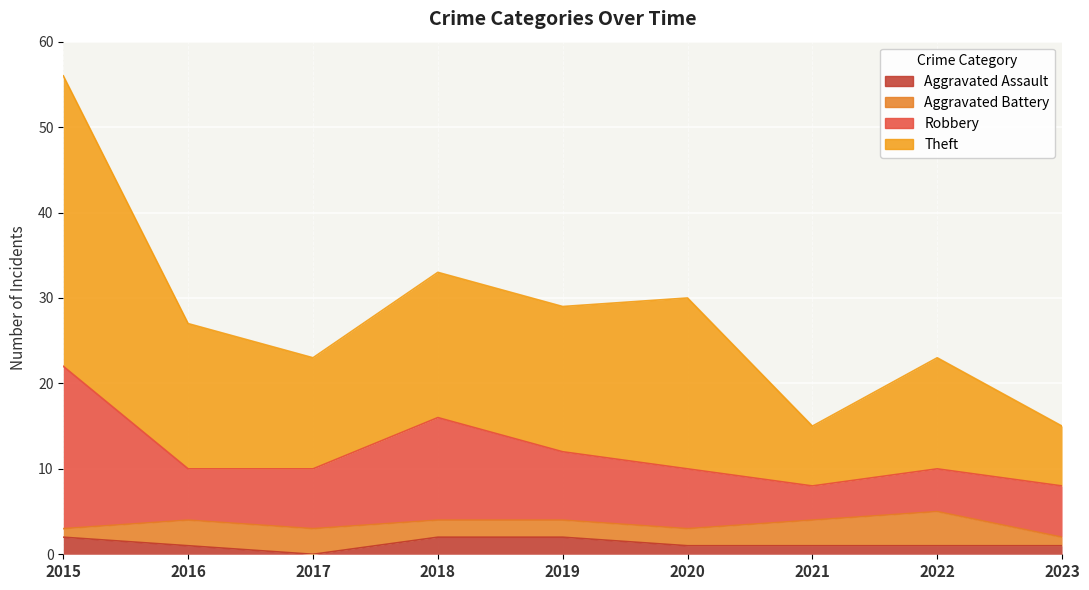

The value of Theft at 2017 is 23. True or false?

True